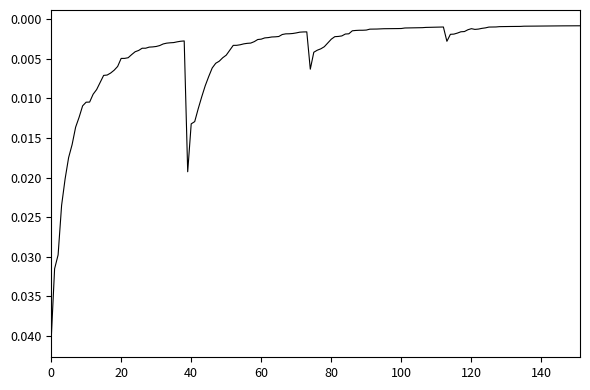

How many categories are shown in the chart?

152